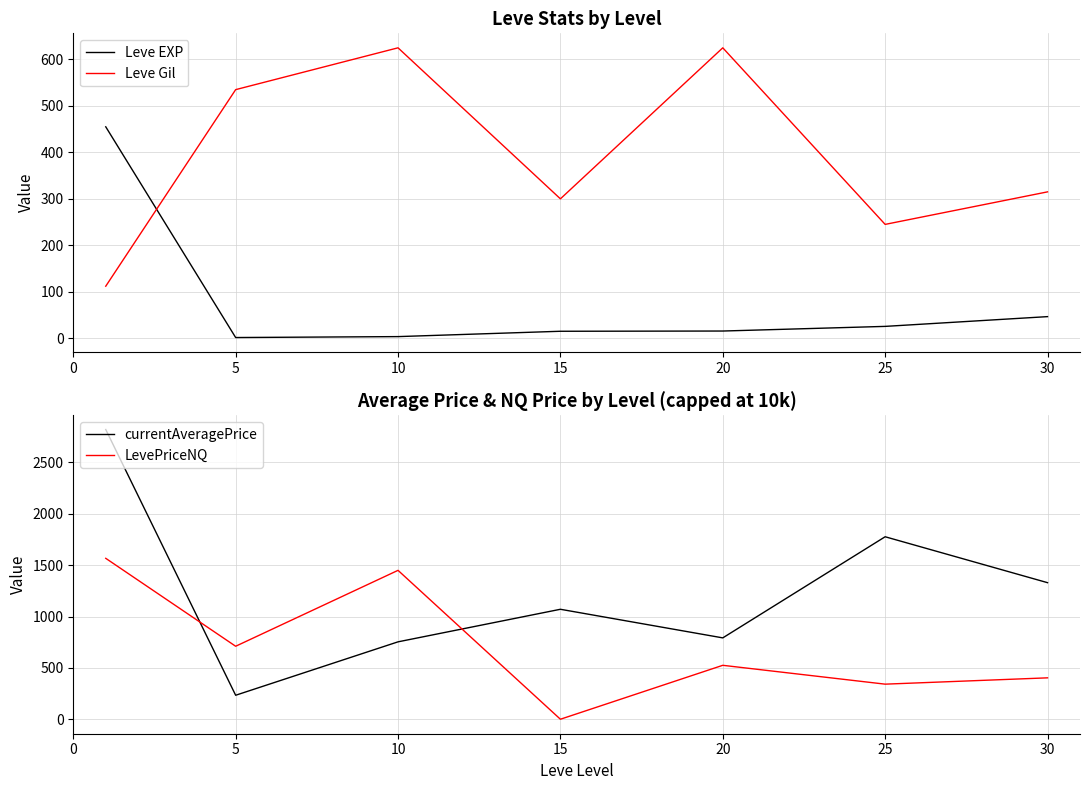

Rank the series by their maximum value, from lowest to highest.

Leve EXP, Leve Gil, LevePriceNQ, currentAveragePrice